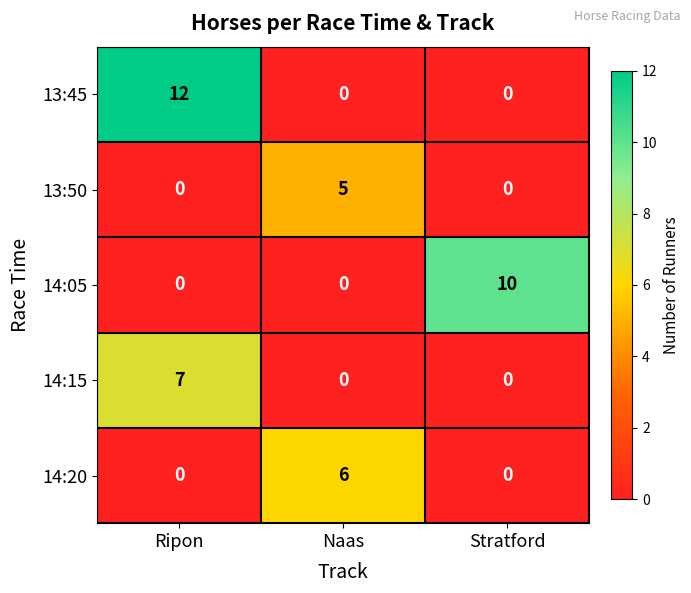

Which series has the largest range (max minus min)?

13:45